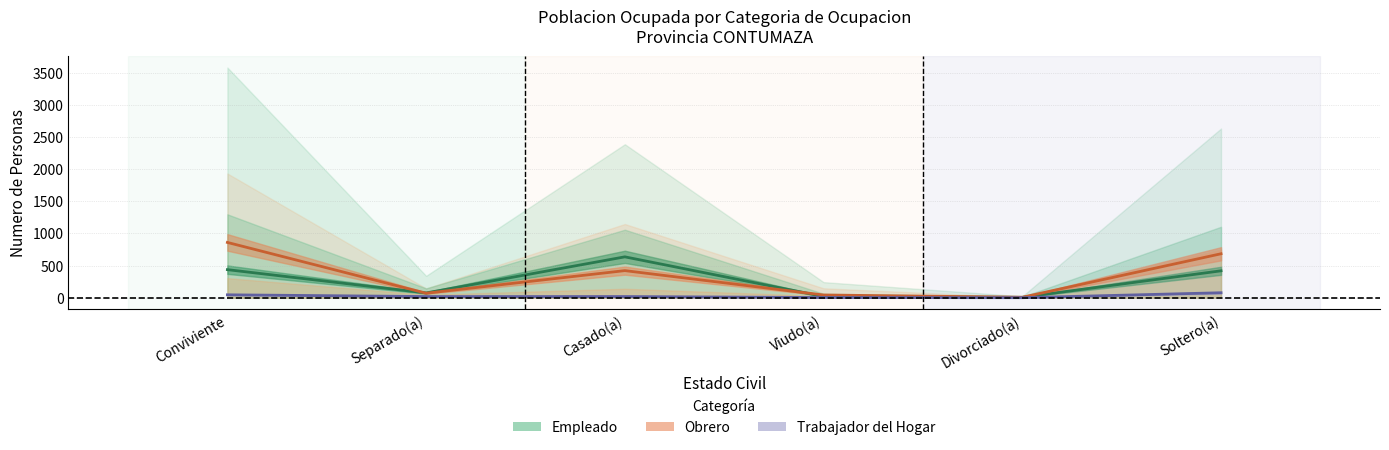

What is the minimum value for TRABAJADOR DEL HOGAR?

1